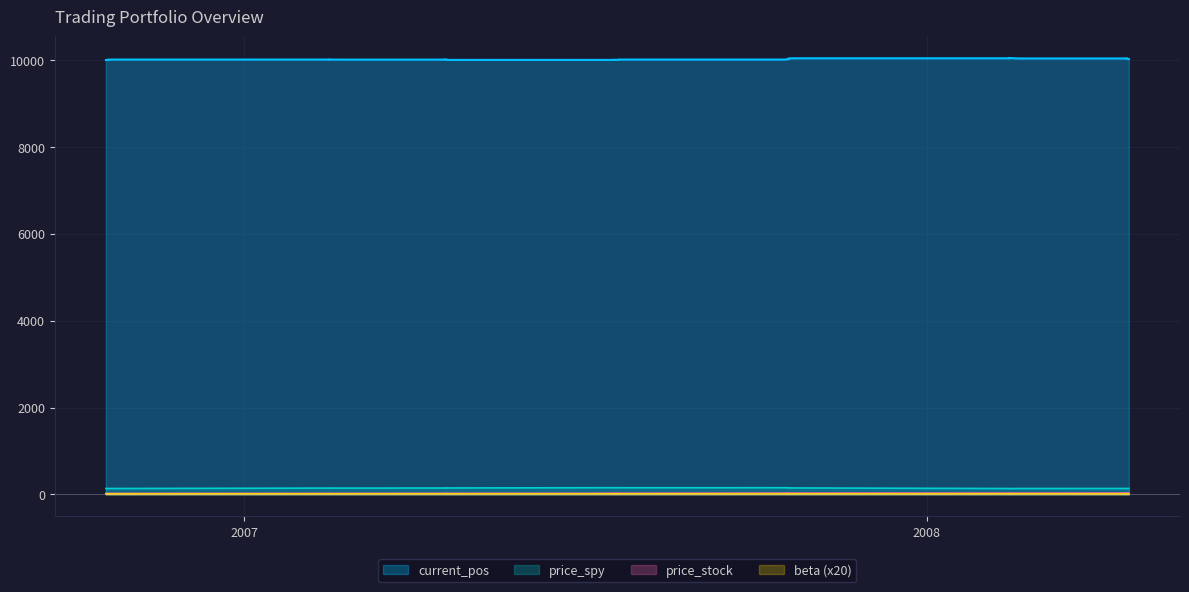

What is the difference between the maximum and minimum values in the price_stock series?

8.1